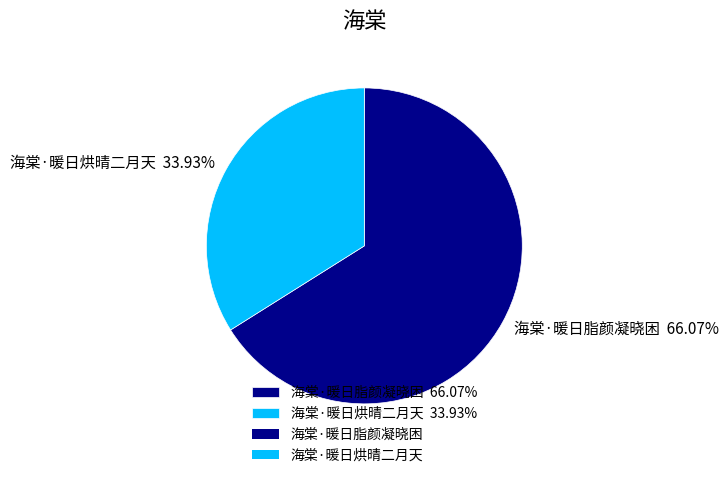

Approximately how many times larger is the value at 海棠·暖日脂颜凝晓困 66.07% compared to 海棠·暖日烘晴二月天 33.93%?

1.9